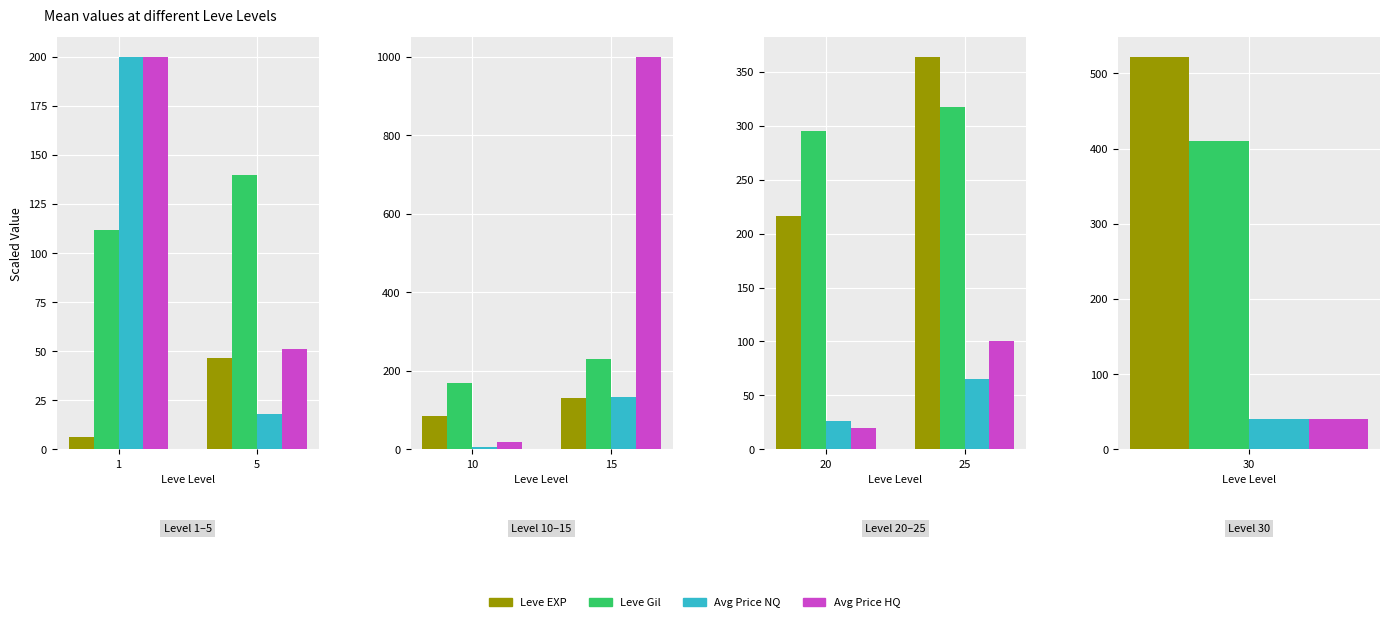

The Leve EXP series shows 329.0 at 20. True or false?

False